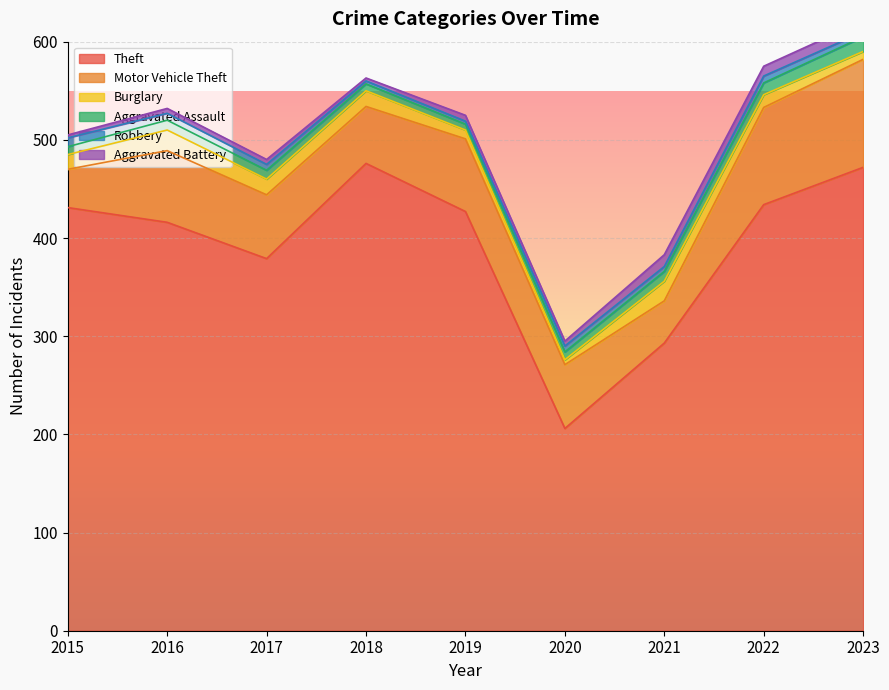

At which label is Robbery closest to 6?

2017